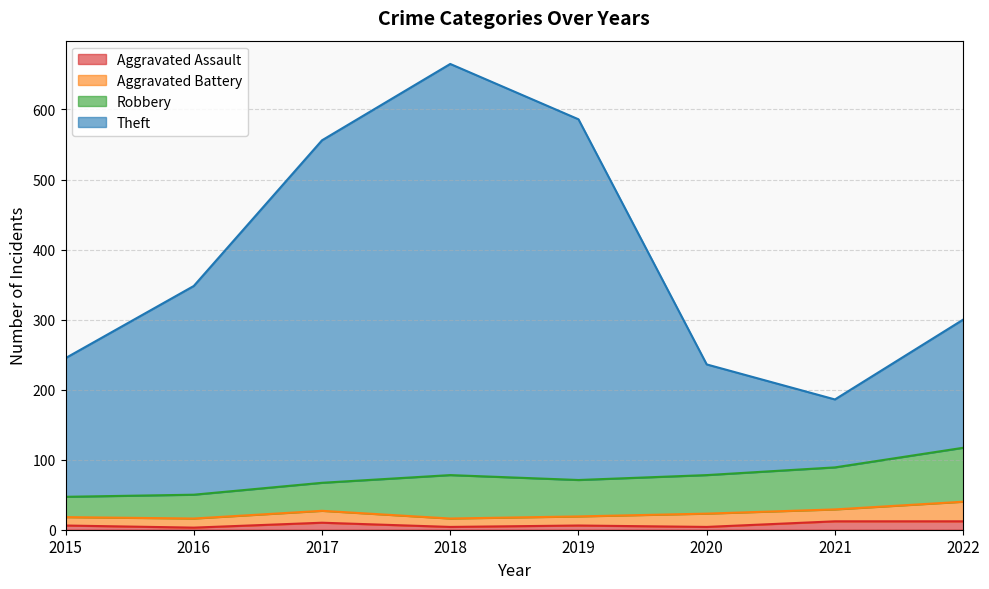

Is the value of Theft at 2020 greater than the value of Aggravated Assault at 2015?

Yes